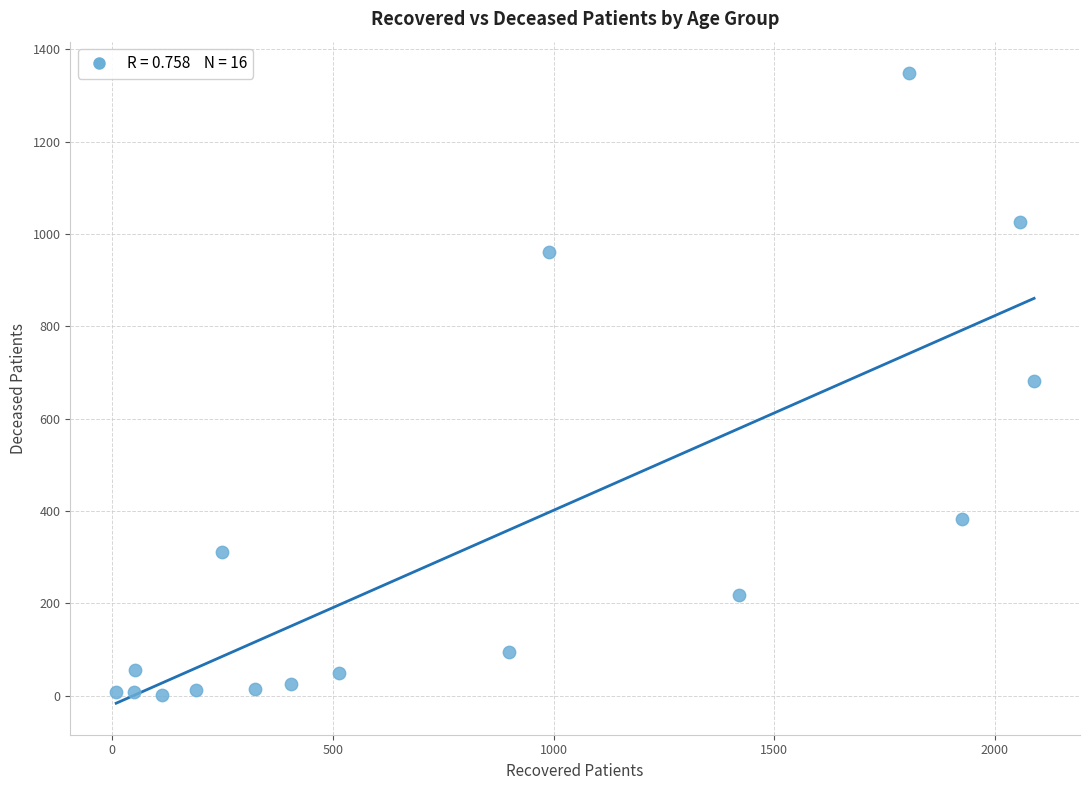

What is the range of X values (max minus min)?

2080